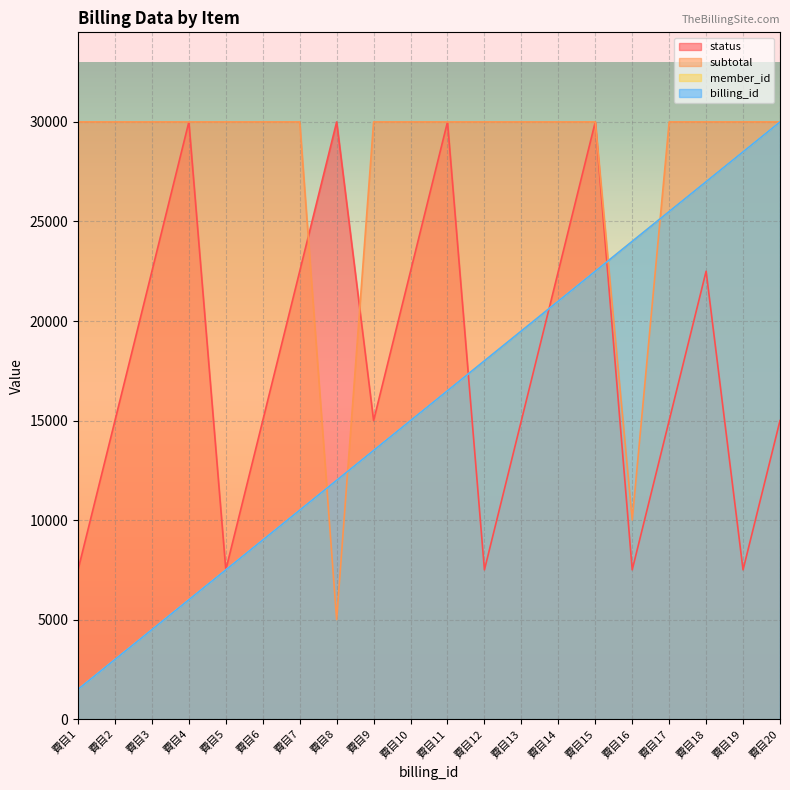

How many status values are between 15000 and 22500?

11